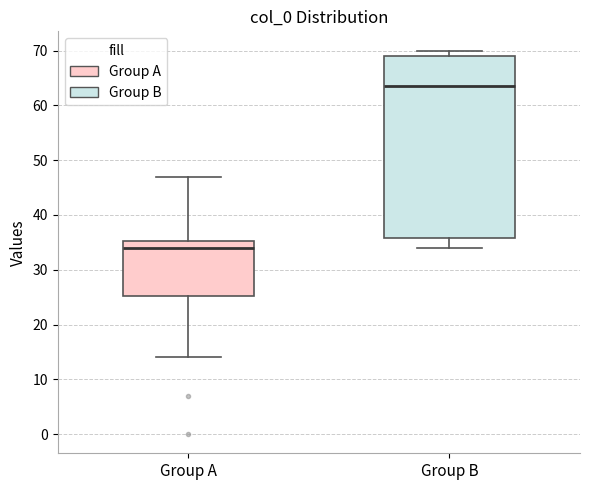

Which box's median line is the lowest?

Group A